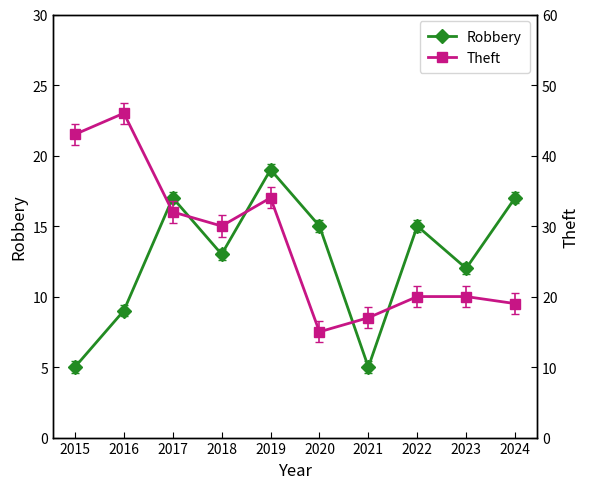

What is the minimum value for Robbery?

5